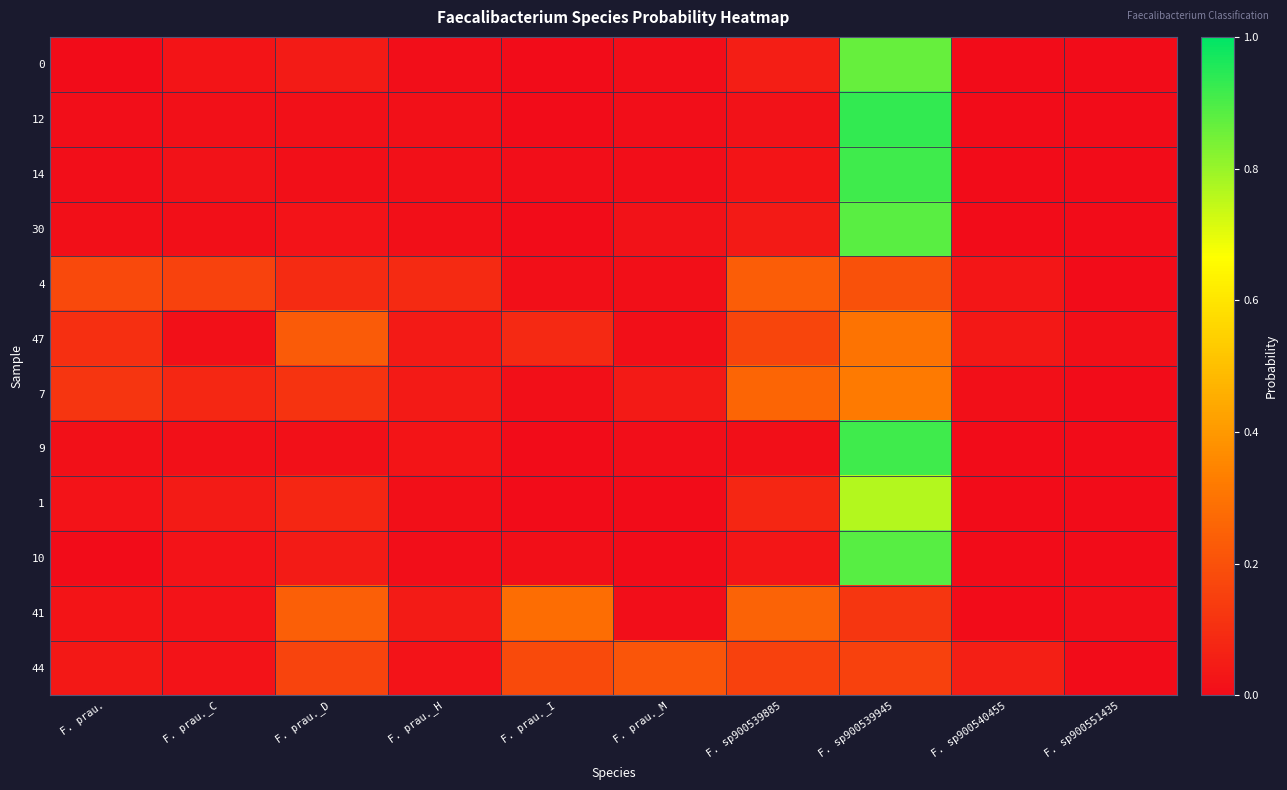

Reading left to right, list all the values displayed in this chart.

0: F. prau.=0.0	F. prau._C=0.0	F. prau._D=0.0	F. prau._H=0.0	F. prau._I=0.0	F. prau._M=0.0	F. sp900539885=0.1	F. sp900539945=0.9	F. sp900540455=0.0	F. sp900551435=0.0
12: F. prau.=0.0	F. prau._C=0.0	F. prau._D=0.0	F. prau._H=0.0	F. prau._I=0.0	F. prau._M=0.0	F. sp900539885=0.0	F. sp900539945=0.9	F. sp900540455=0.0	F. sp900551435=0.0
14: F. prau.=0.0	F. prau._C=0.0	F. prau._D=0.0	F. prau._H=0.0	F. prau._I=0.0	F. prau._M=0.0	F. sp900539885=0.0	F. sp900539945=0.9	F. sp900540455=0.0	F. sp900551435=0.0
30: F. prau.=0.0	F. prau._C=0.0	F. prau._D=0.0	F. prau._H=0.0	F. prau._I=0.0	F. prau._M=0.0	F. sp900539885=0.0	F. sp900539945=0.9	F. sp900540455=0.0	F. sp900551435=0.0
4: F. prau.=0.2	F. prau._C=0.2	F. prau._D=0.1	F. prau._H=0.1	F. prau._I=0.0	F. prau._M=0.0	F. sp900539885=0.2	F. sp900539945=0.2	F. sp900540455=0.0	F. sp900551435=0.0
47: F. prau.=0.1	F. prau._C=0.0	F. prau._D=0.2	F. prau._H=0.0	F. prau._I=0.1	F. prau._M=0.0	F. sp900539885=0.2	F. sp900539945=0.3	F. sp900540455=0.0	F. sp900551435=0.0
7: F. prau.=0.1	F. prau._C=0.1	F. prau._D=0.1	F. prau._H=0.0	F. prau._I=0.0	F. prau._M=0.0	F. sp900539885=0.3	F. sp900539945=0.3	F. sp900540455=0.0	F. sp900551435=0.0
9: F. prau.=0.0	F. prau._C=0.0	F. prau._D=0.0	F. prau._H=0.0	F. prau._I=0.0	F. prau._M=0.0	F. sp900539885=0.0	F. sp900539945=0.9	F. sp900540455=0.0	F. sp900551435=0.0
1: F. prau.=0.0	F. prau._C=0.0	F. prau._D=0.1	F. prau._H=0.0	F. prau._I=0.0	F. prau._M=0.0	F. sp900539885=0.1	F. sp900539945=0.8	F. sp900540455=0.0	F. sp900551435=0.0
10: F. prau.=0.0	F. prau._C=0.0	F. prau._D=0.0	F. prau._H=0.0	F. prau._I=0.0	F. prau._M=0.0	F. sp900539885=0.0	F. sp900539945=0.9	F. sp900540455=0.0	F. sp900551435=0.0
41: F. prau.=0.0	F. prau._C=0.0	F. prau._D=0.2	F. prau._H=0.0	F. prau._I=0.3	F. prau._M=0.0	F. sp900539885=0.3	F. sp900539945=0.1	F. sp900540455=0.0	F. sp900551435=0.0
44: F. prau.=0.0	F. prau._C=0.0	F. prau._D=0.2	F. prau._H=0.0	F. prau._I=0.2	F. prau._M=0.2	F. sp900539885=0.2	F. sp900539945=0.2	F. sp900540455=0.1	F. sp900551435=0.0